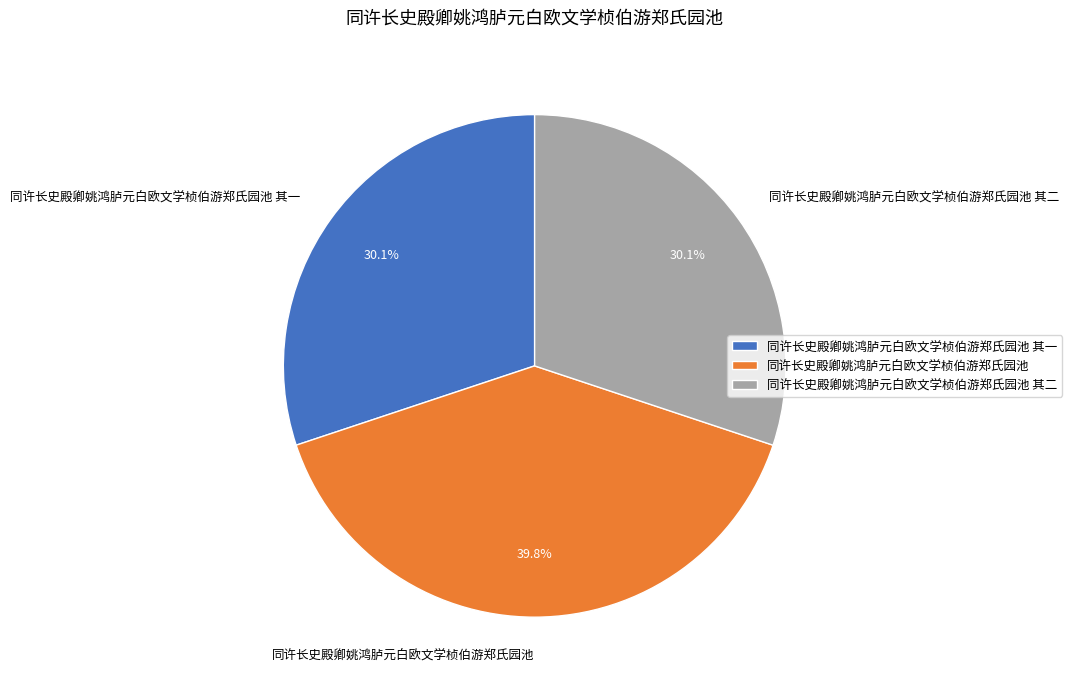

Which category has the biggest portion of the pie?

同许长史殿卿姚鸿胪元白欧文学桢伯游郑氏园池